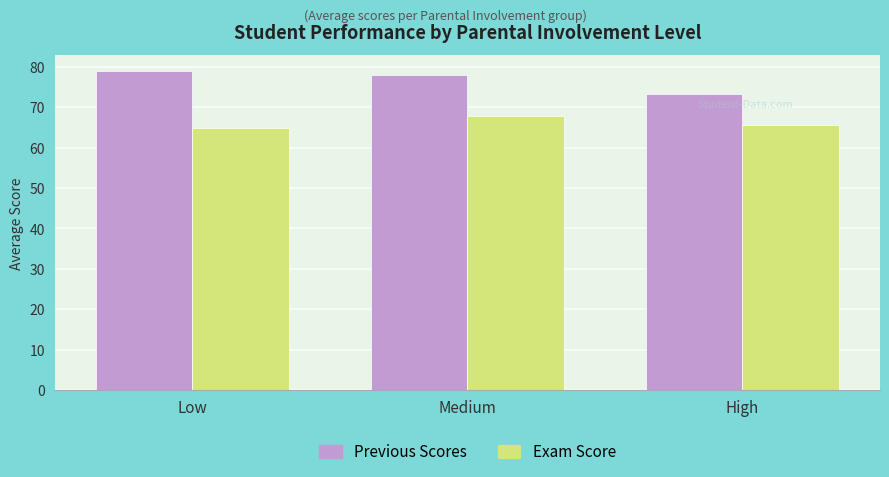

At how many categories does at least one series exceed 77?

2